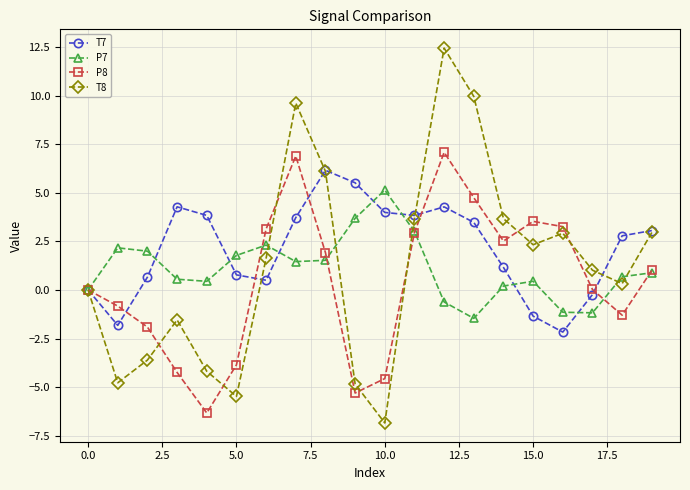

Count the number of categories in the chart.

20